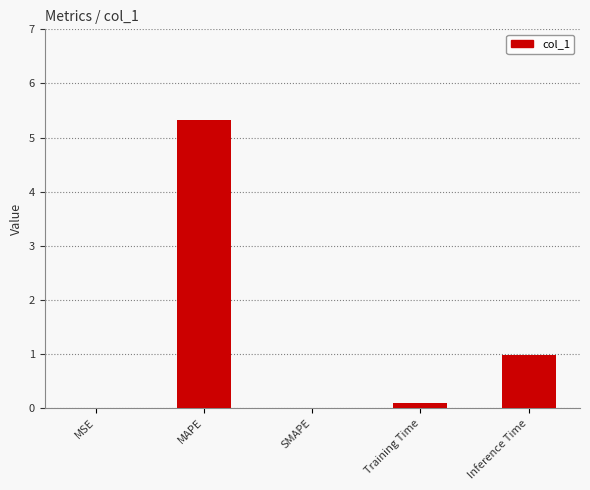

What is the change in value from MSE to MAPE?

+5.3